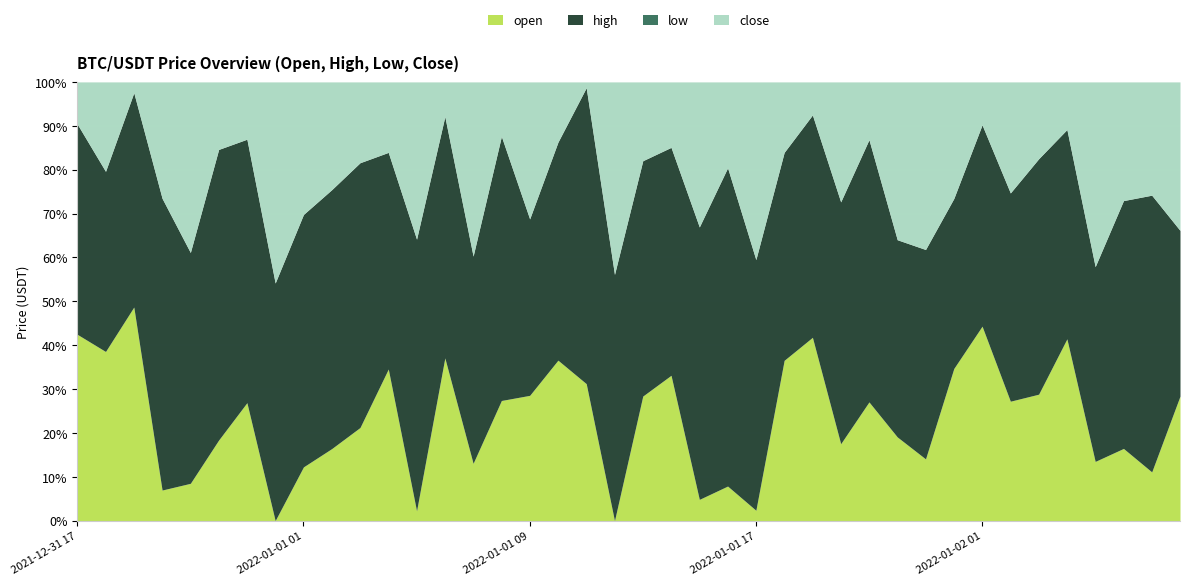

What is the total value across all series at 2022-01-02 02?

189492.6